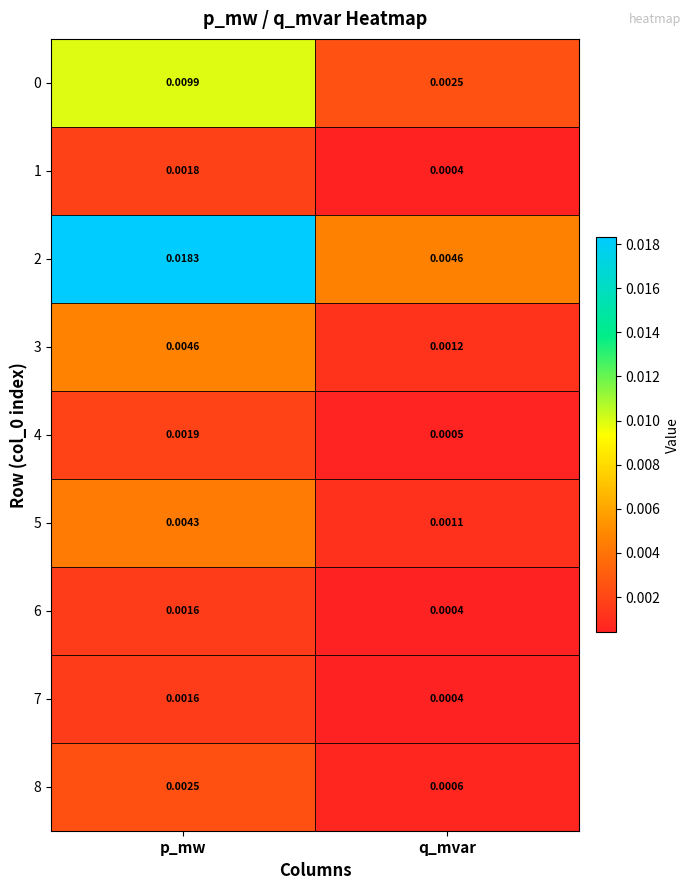

Is the value of 7 at q_mvar greater than the value of 2 at p_mw?

No